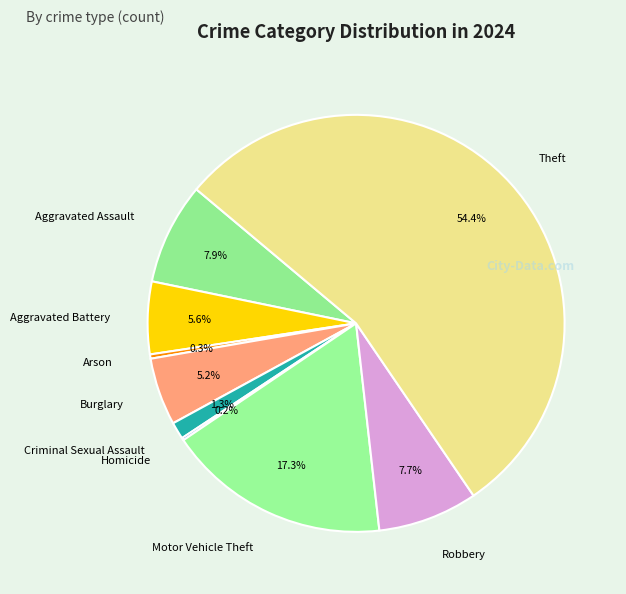

What is the largest slice in the pie chart?

Theft